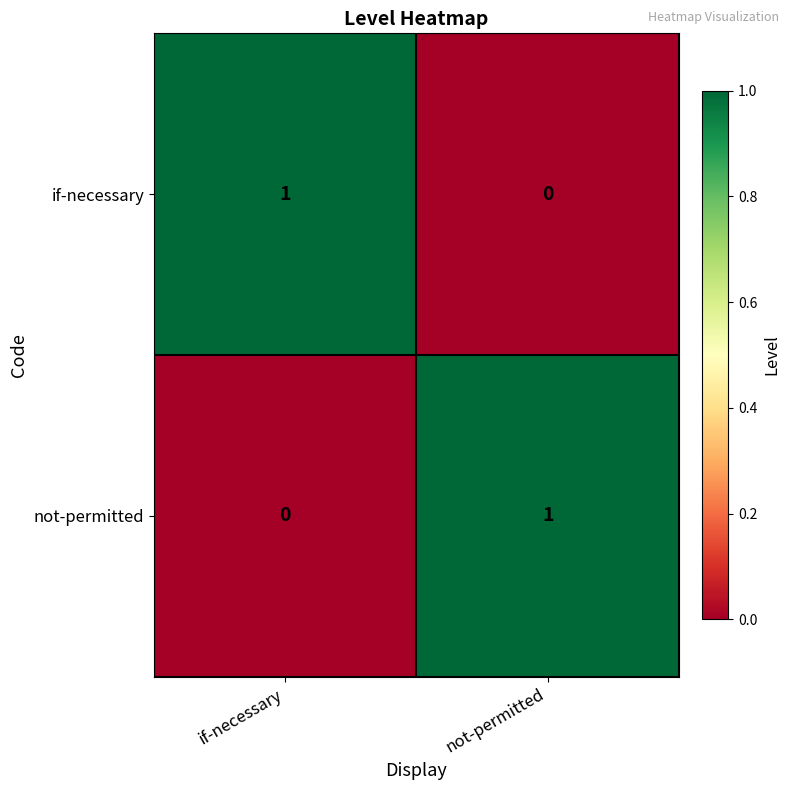

At which label does if-necessary reach its minimum?

not-permitted